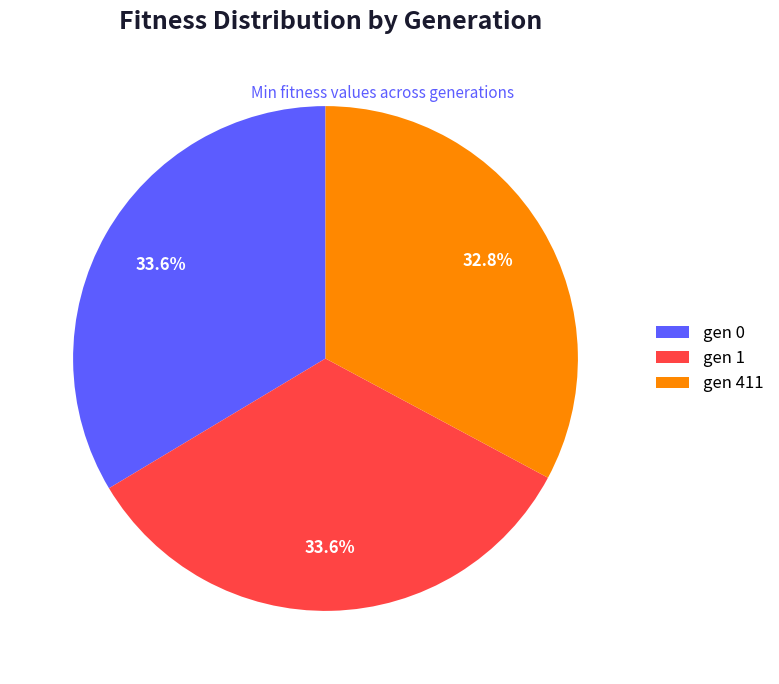

Approximately how many times larger is the value at gen 411 compared to gen 0?

1.0